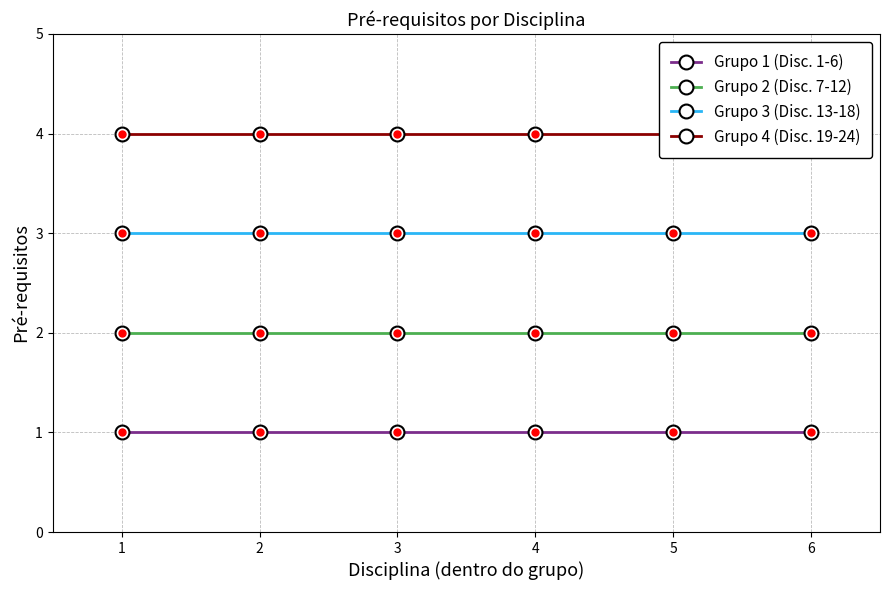

What is the total value across all series at 1?

10